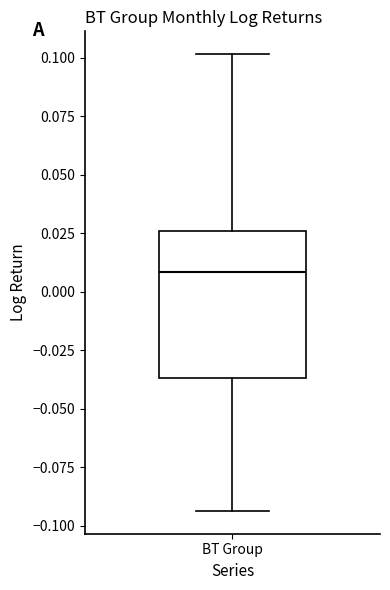

Read this box plot against the y-axis: the position of the median line, the range covered by the box, and the ends of both whiskers. The values are not printed on the chart, so give them approximately, as read against the axis.

median 0.010, box -0.035 to 0.025, whiskers -0.095 to 0.100